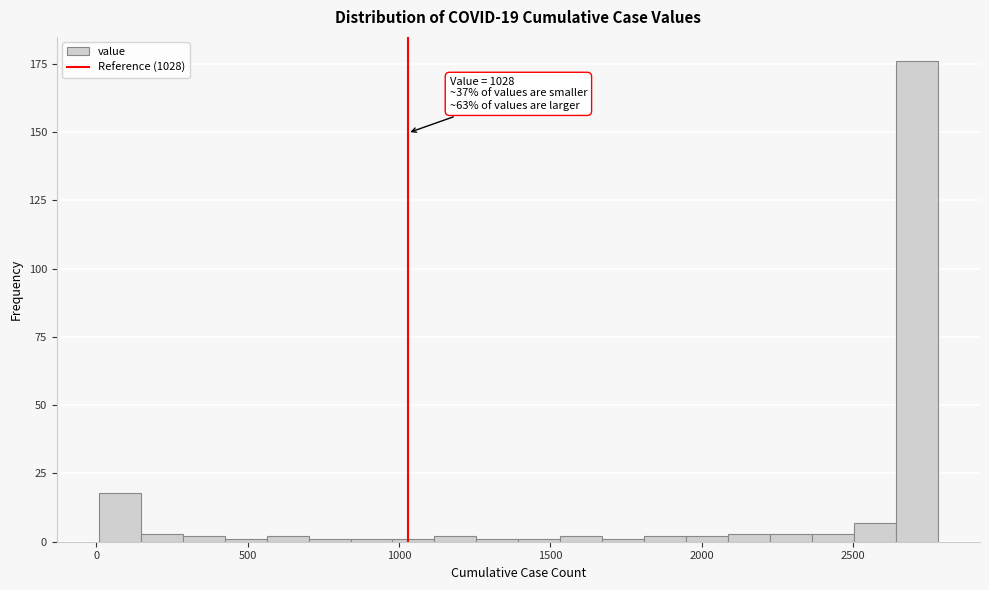

Around what value on the x-axis is the tallest bar? Give the approximate position of its centre, as read against the axis.

2700